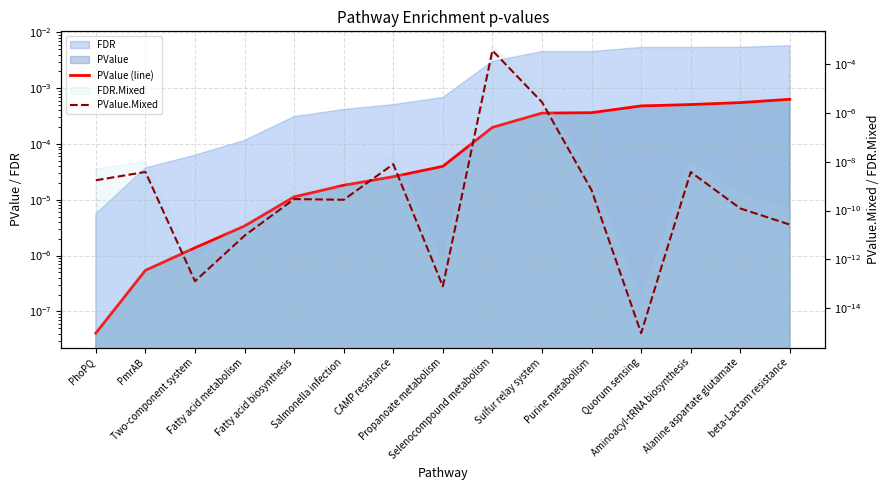

Is it true that PValue (line) equals 0.0 at Purine metabolism?

False